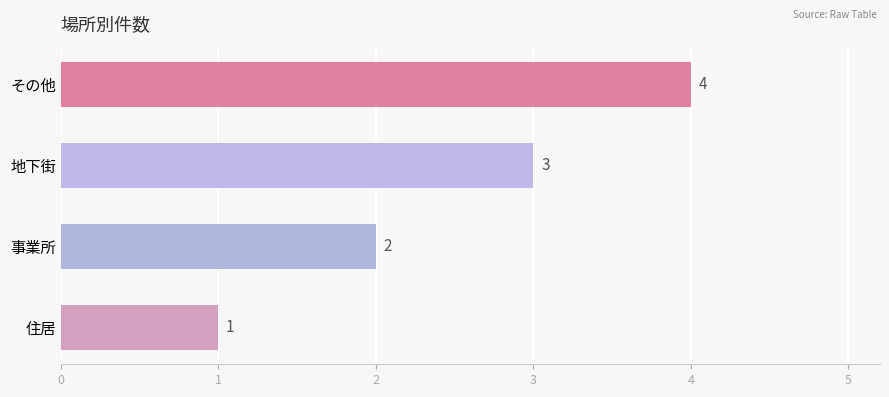

Is it true that the value at 地下街 is 3?

True